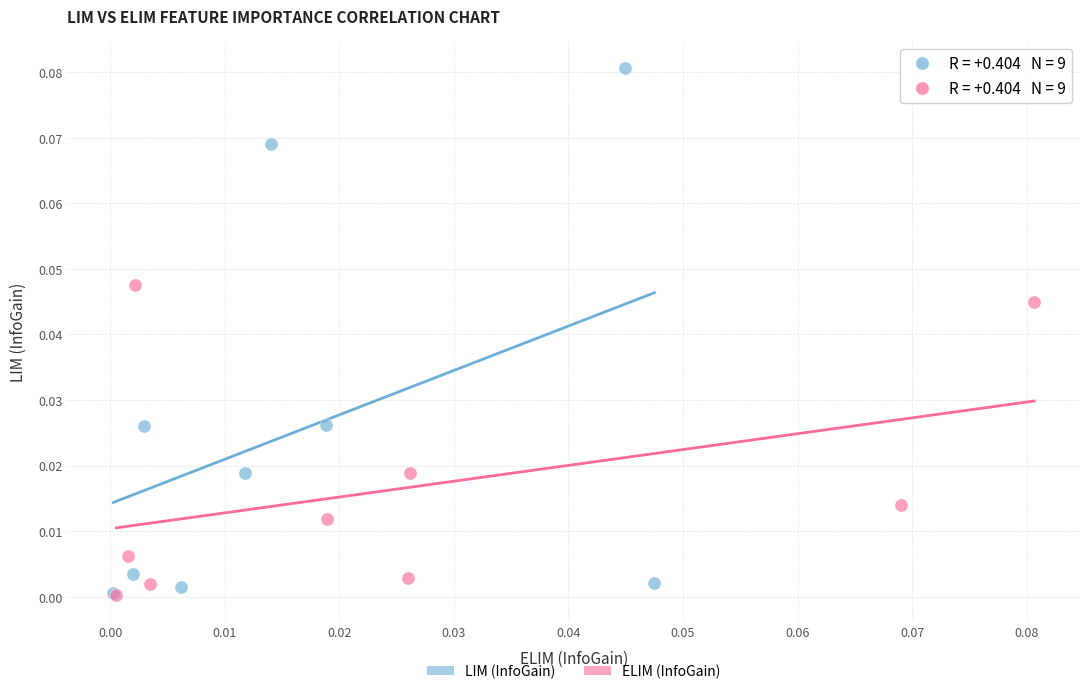

What are all the series names shown in the legend?

LIM (InfoGain), ELIM (InfoGain)